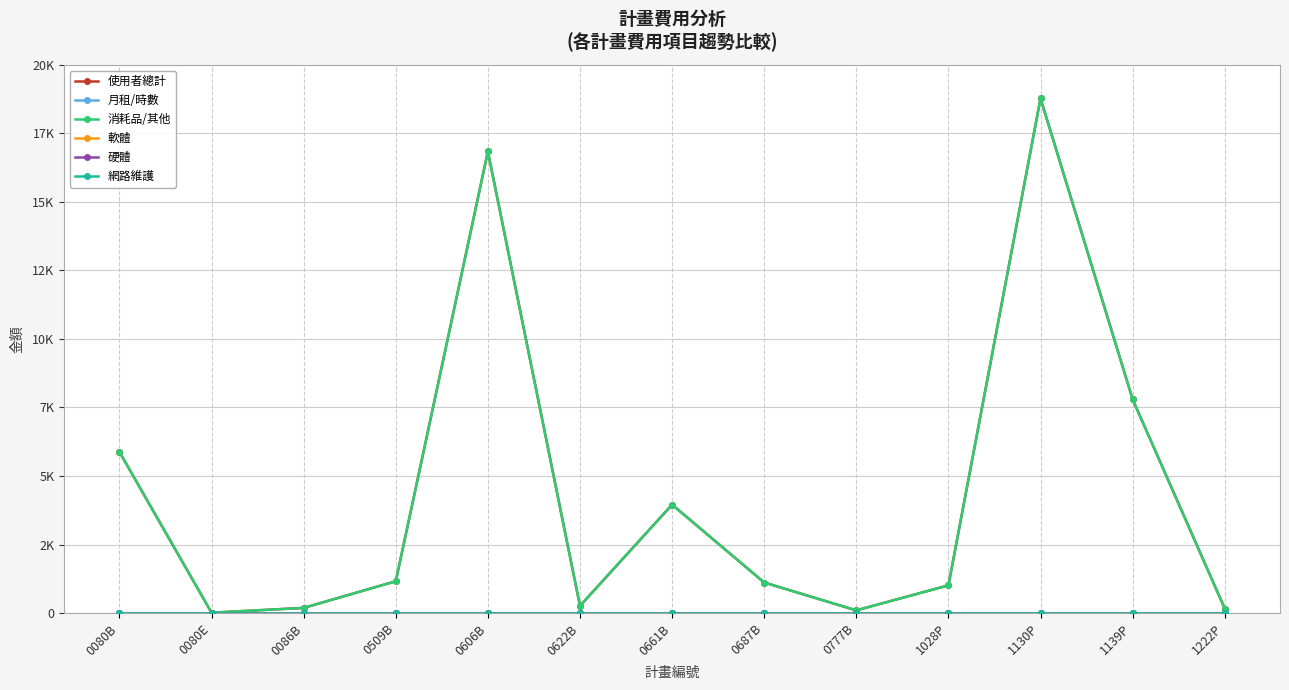

What is the total value across all series at 1222P?

336